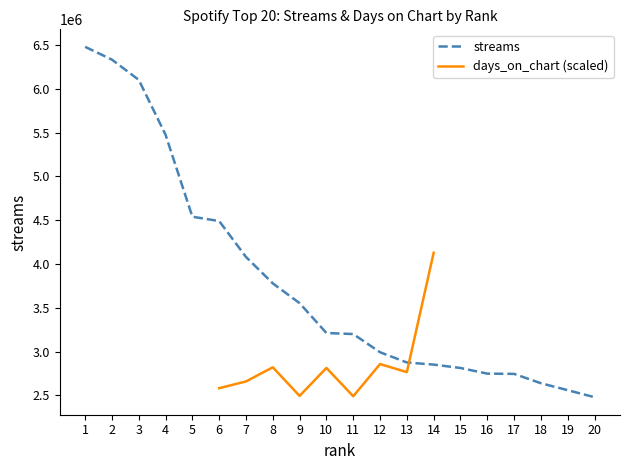

True or false: the data shows 6101067 at 3.

True